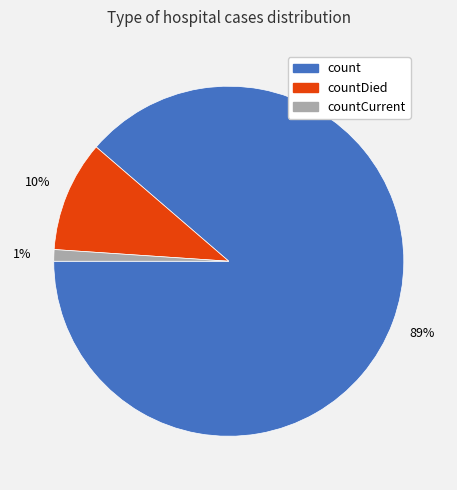

To the nearest percent, what is the average slice percentage?

33%